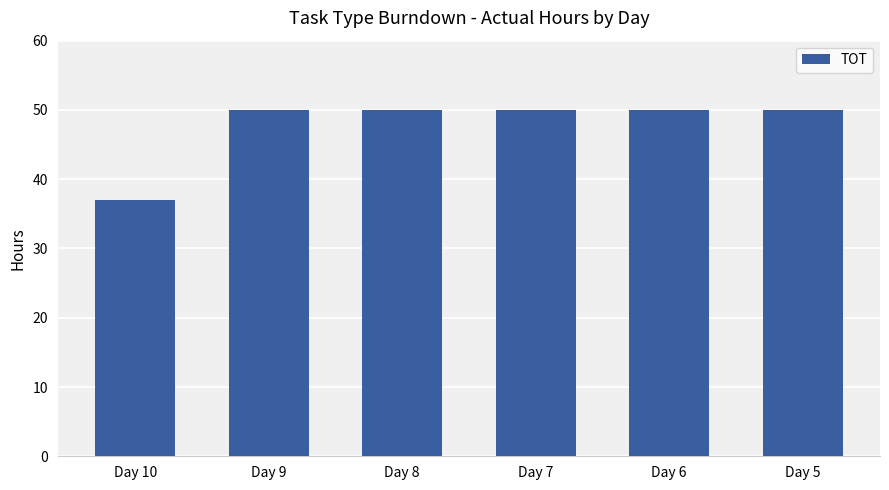

What is the sum of all values?

287